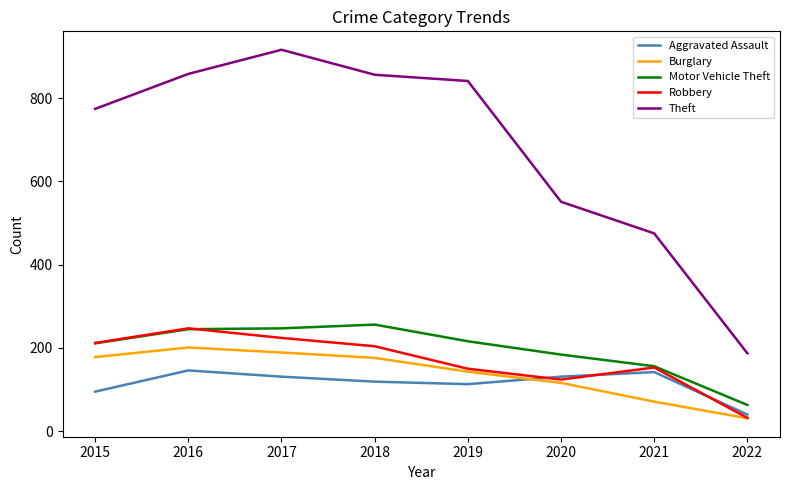

List the series in order of their peak value, lowest first.

Aggravated Assault, Burglary, Robbery, Motor Vehicle Theft, Theft